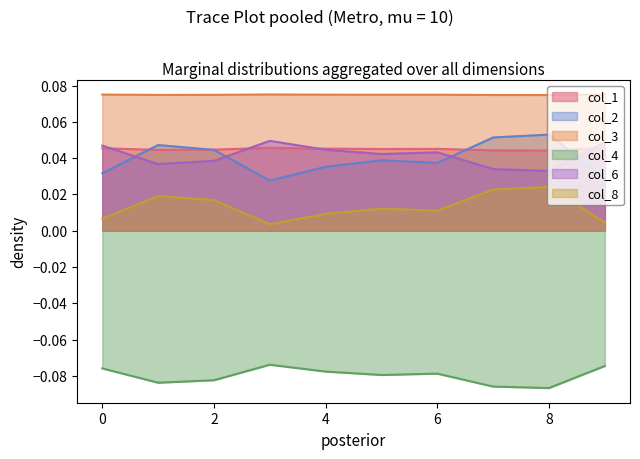

The col_6 series shows 0.0 at 5. True or false?

True